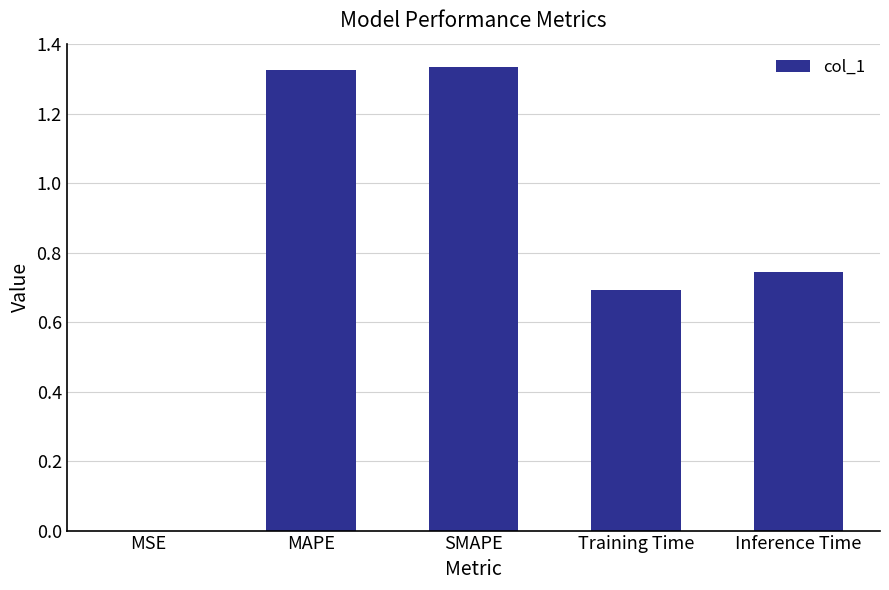

Are the bars horizontal?

No